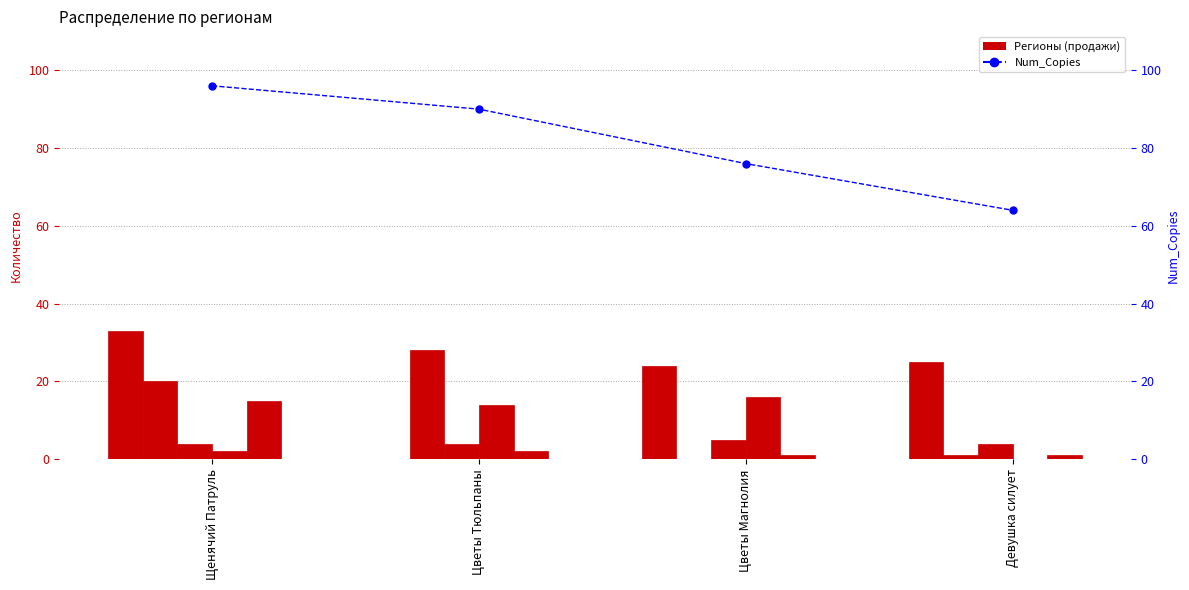

Which series has the largest total across all categories?

Num_Copies